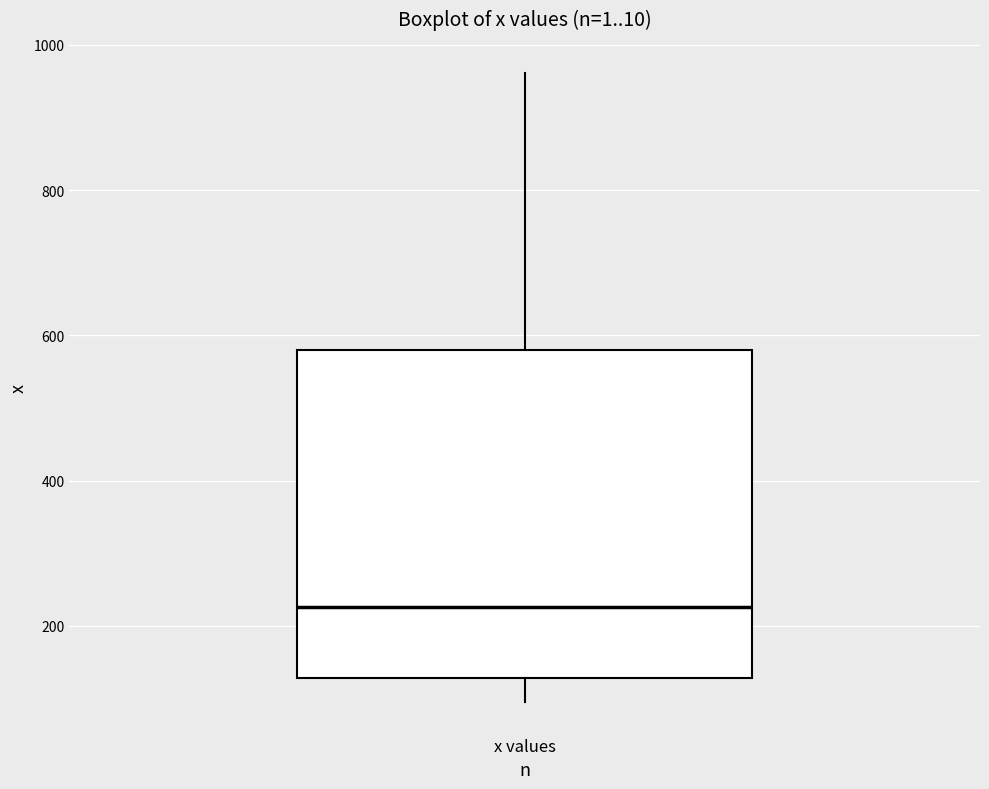

Read this box plot against the y-axis: the position of the median line, the range covered by the box, and the ends of both whiskers. The values are not printed on the chart, so give them approximately, as read against the axis.

median 220, box 120 to 580, whiskers 100 to 960